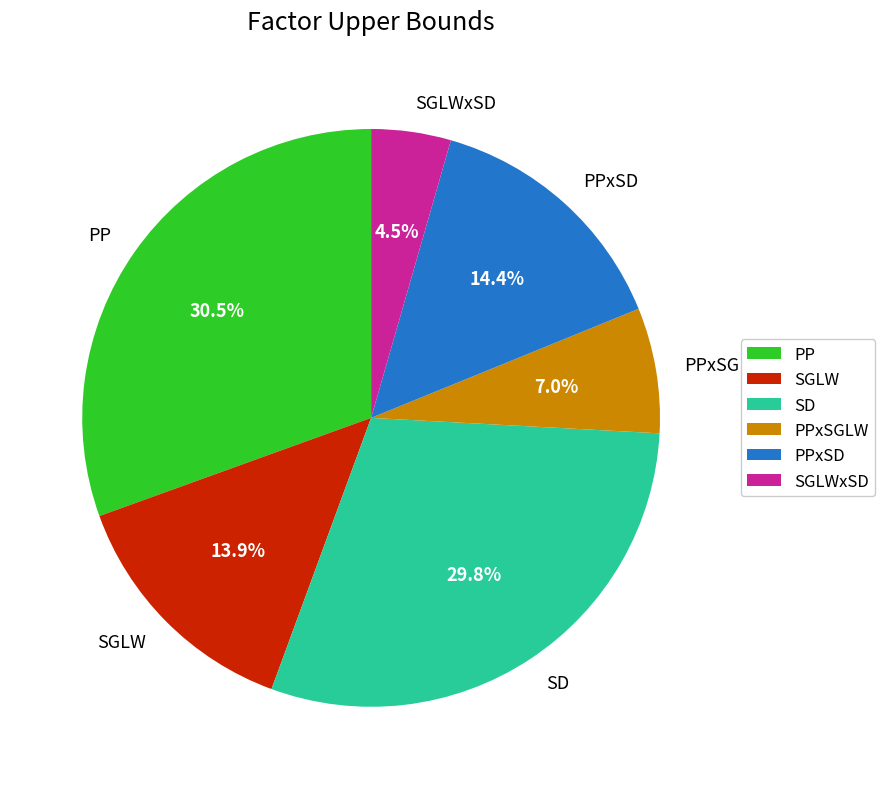

Is PP the majority of the pie?

No